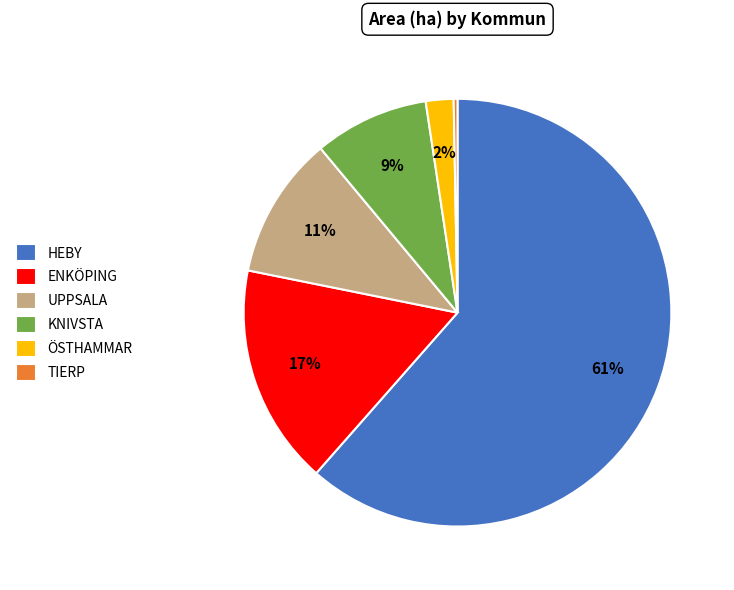

Is the sum of TIERP and ENKÖPING greater than half?

No